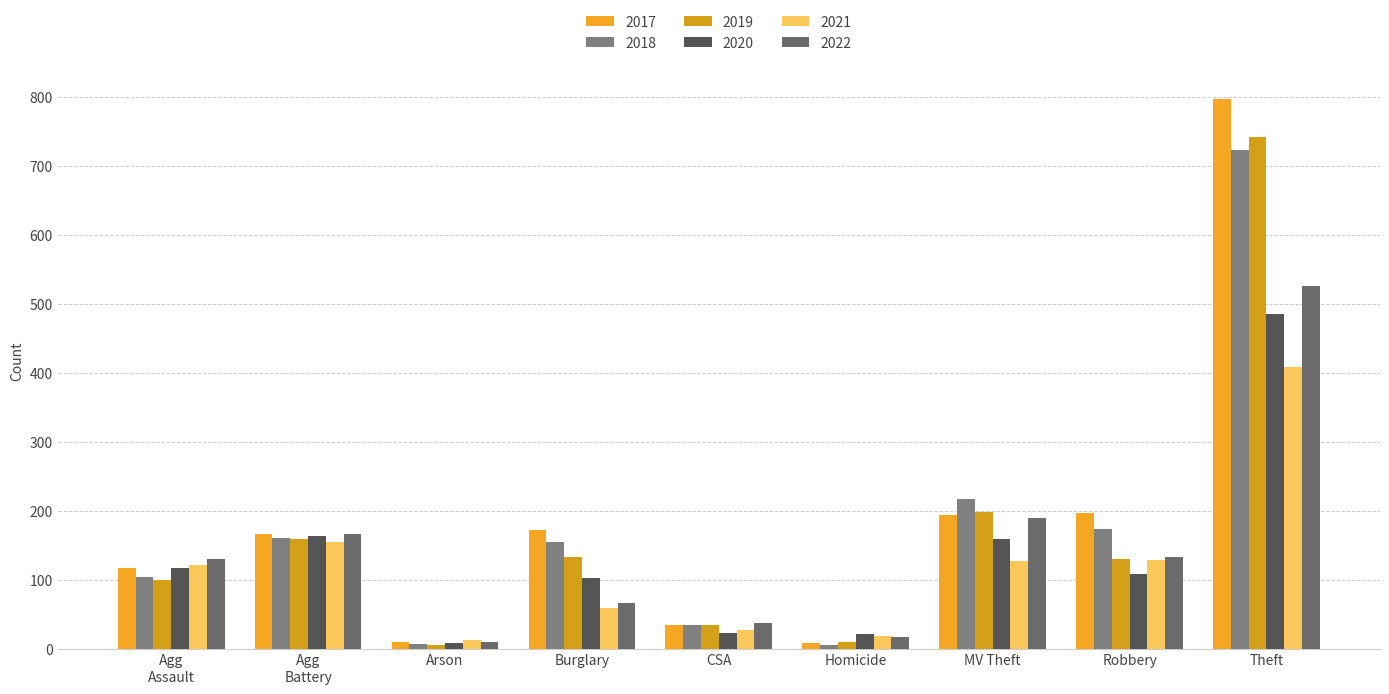

List the series in order of their peak value, lowest first.

2021, 2020, 2022, 2018, 2019, 2017